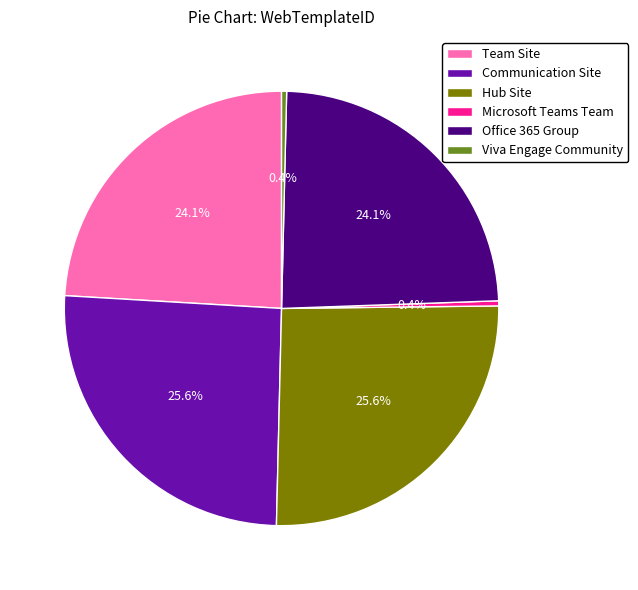

True or false: Team Site accounts for 37% of the total.

False